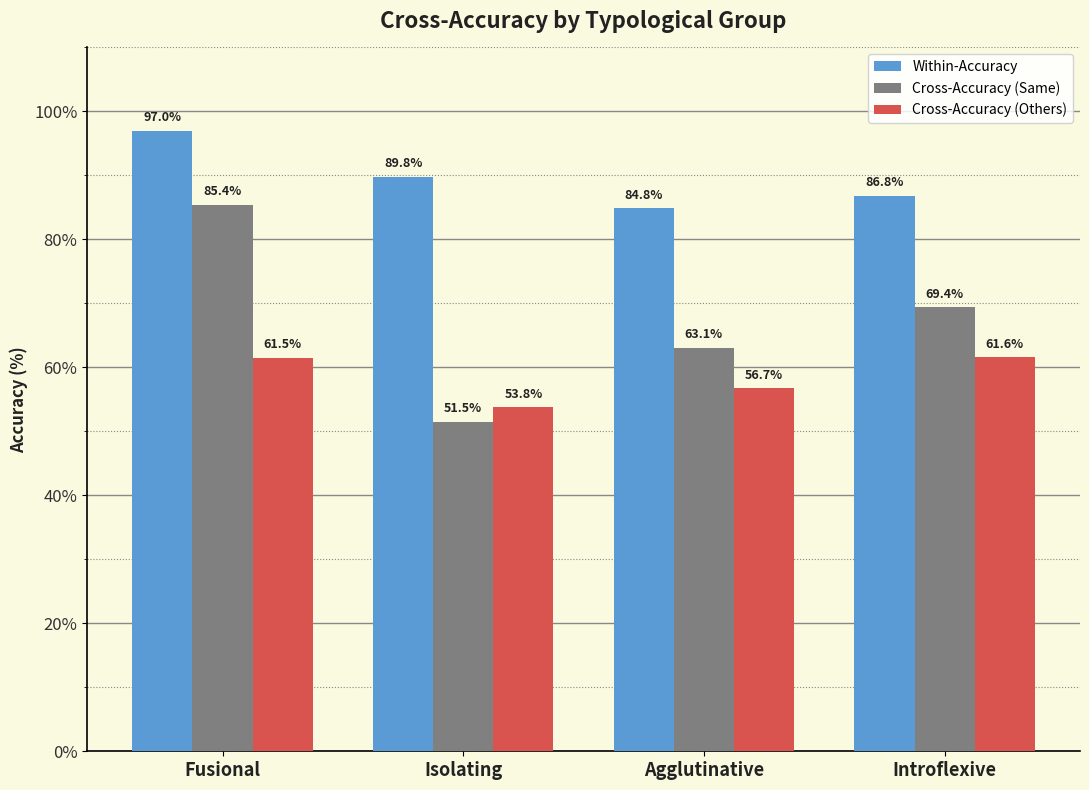

Are the bars grouped side by side (vs. stacked)?

Yes